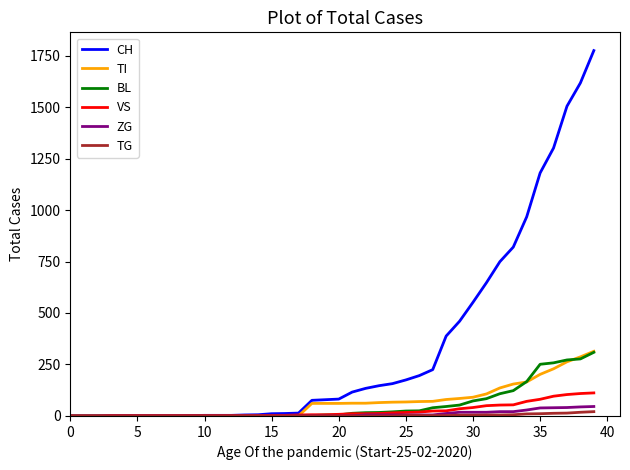

Which series has the widest spread of values?

CH